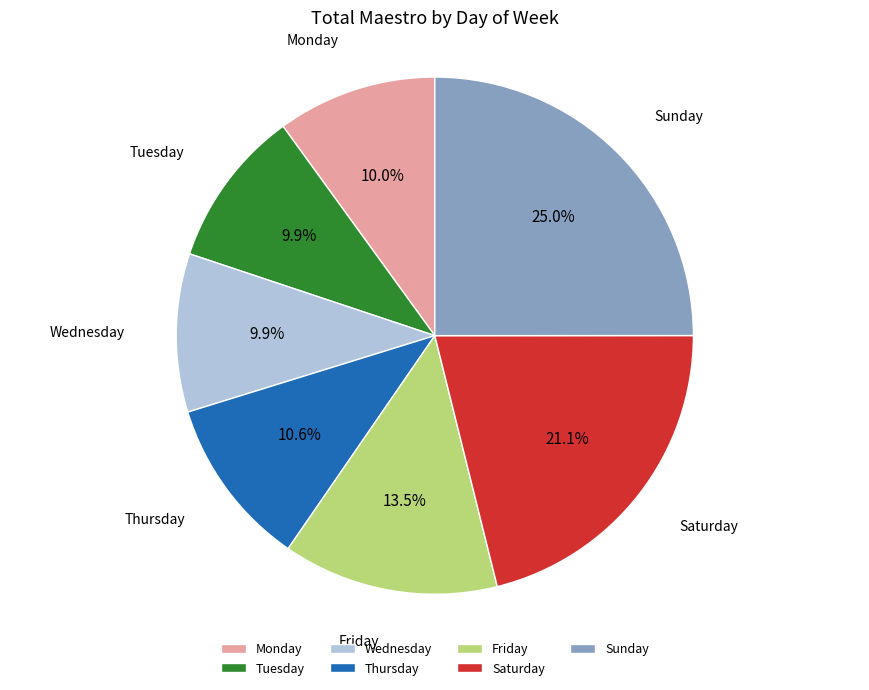

Does Friday account for over 50% of the chart?

No